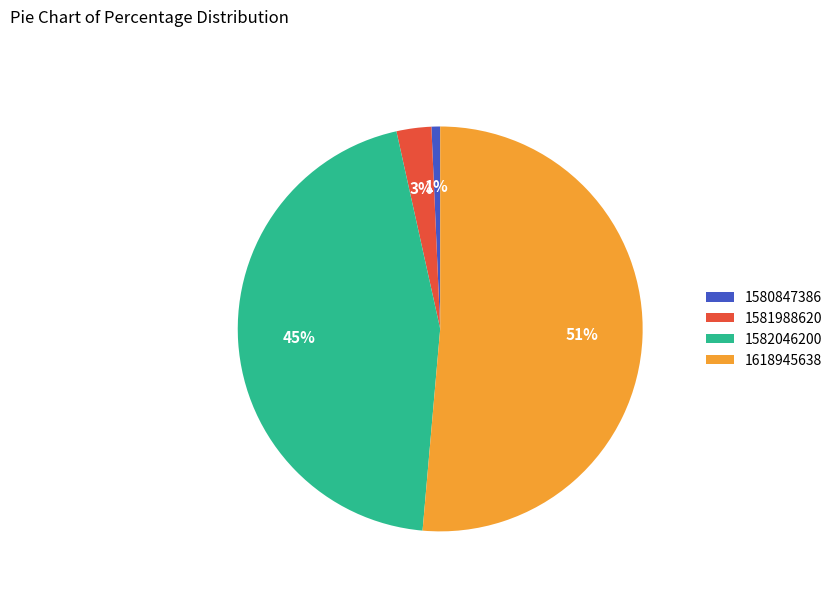

To the nearest percent, what percentage of the pie is 1580847386?

1%